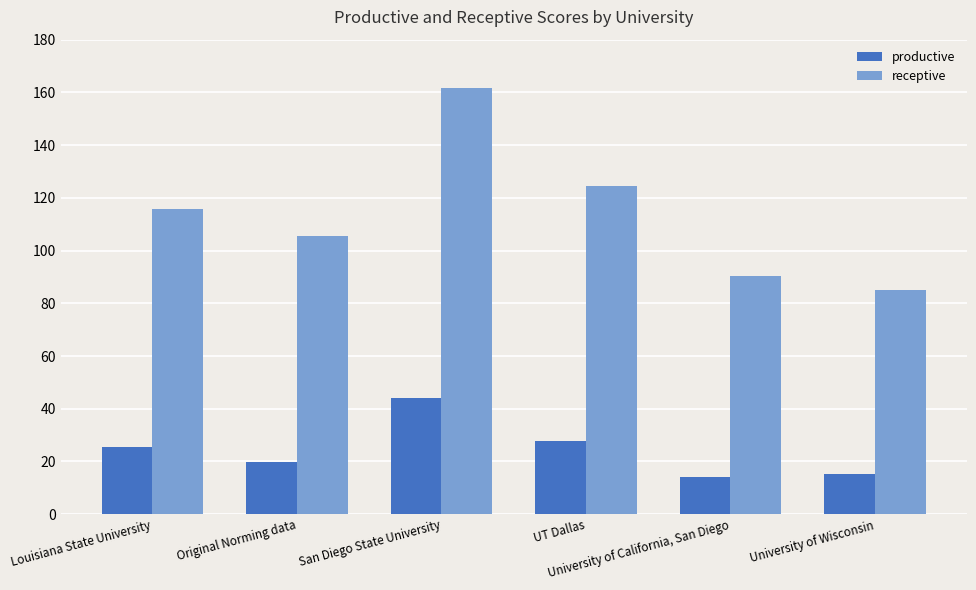

Is it true that receptive equals 29.1 at University of California, San Diego?

False